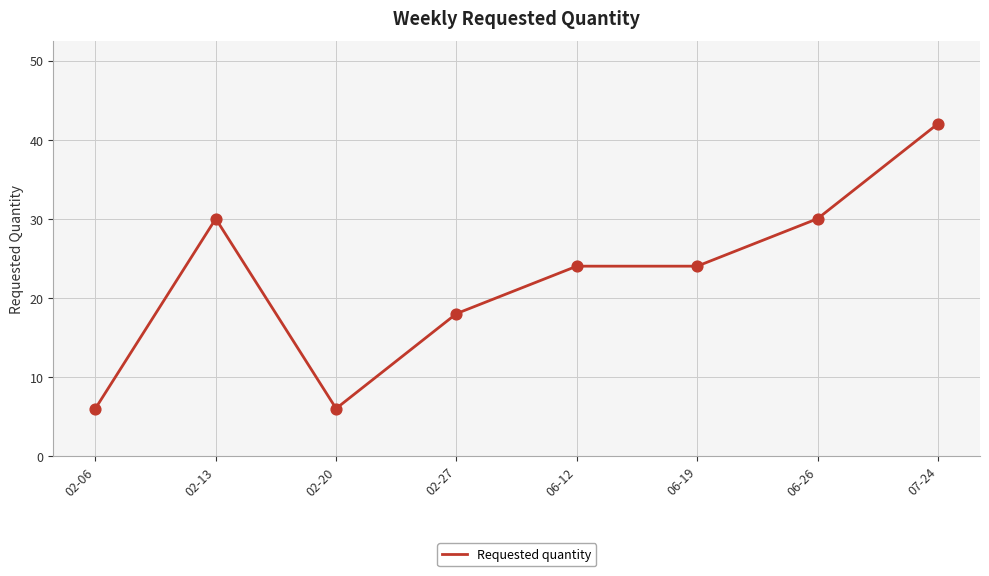

What is the ratio of the value at 06-19 to the value at 06-12?

1.0